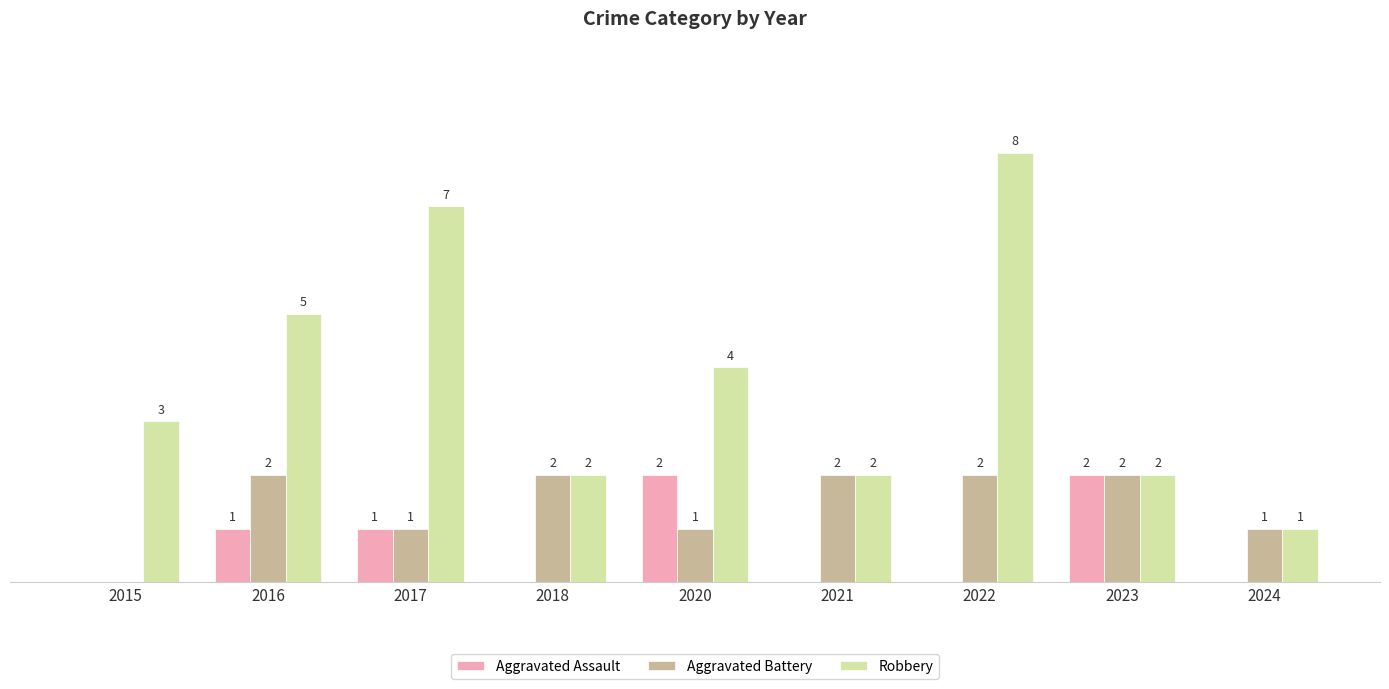

Which series changed the most between 2016 and 2021?

Robbery